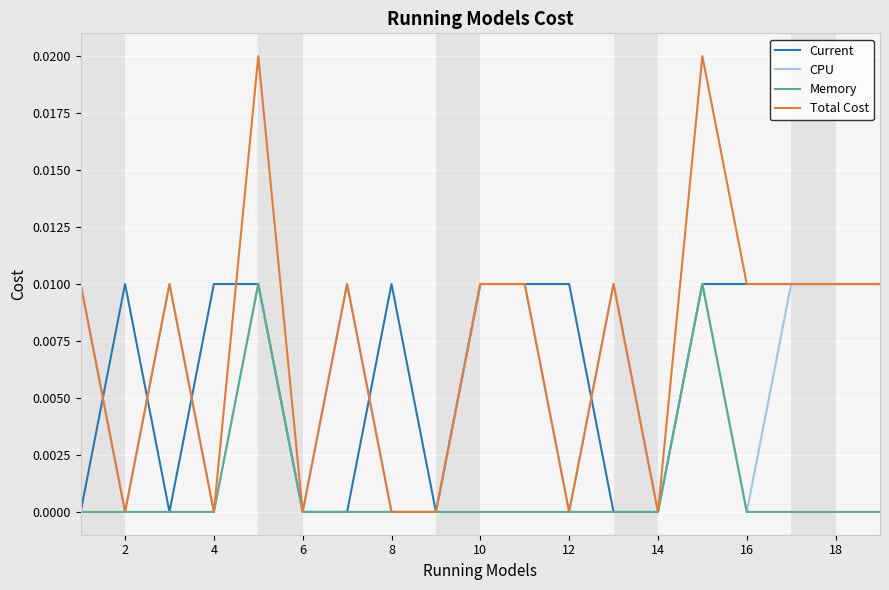

Which series has the largest range (max minus min)?

Total Cost